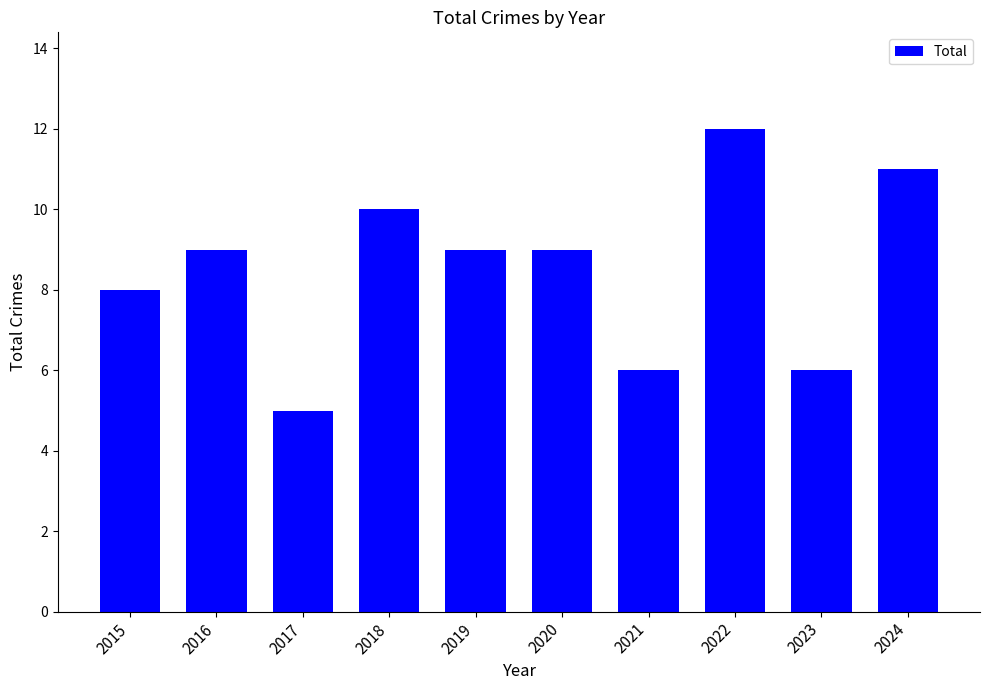

Between 2017 and 2022, which is larger?

2022